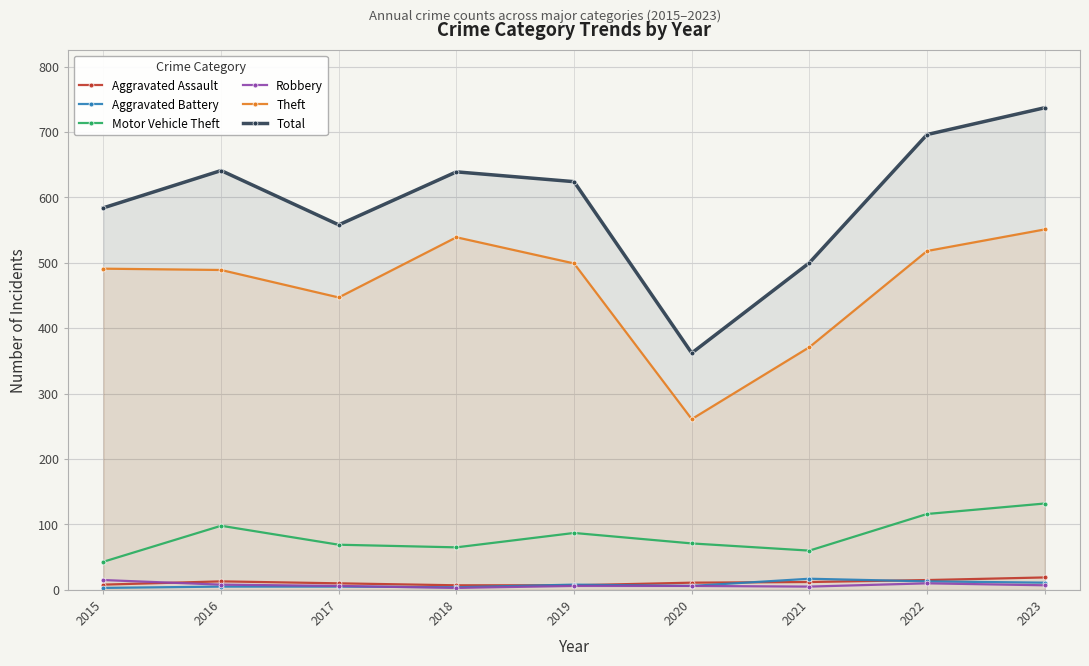

What is the average value of the Robbery series?

7